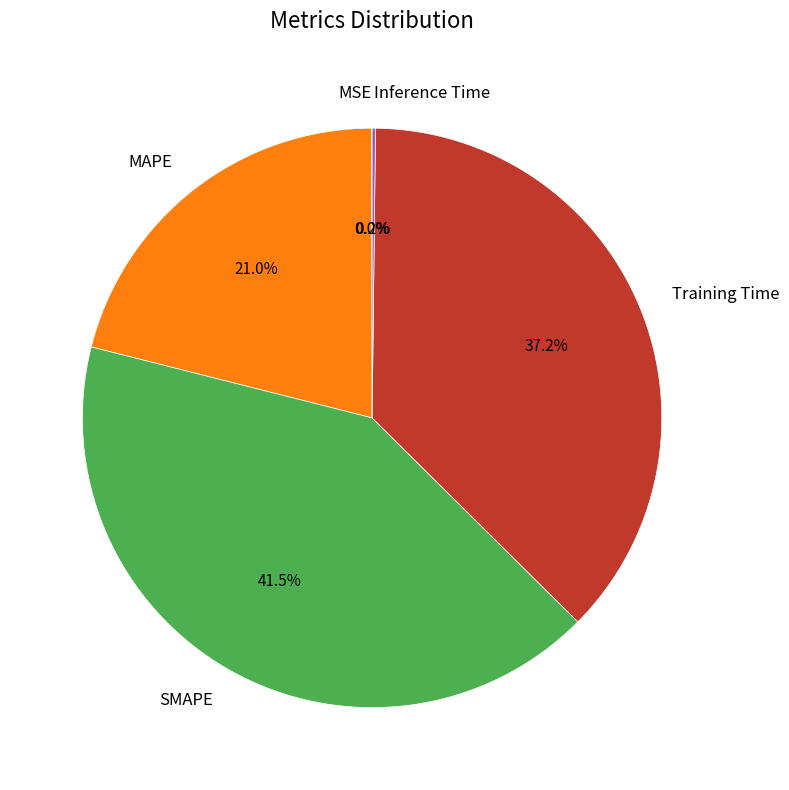

Is it true that Training Time is 49% of the pie?

False